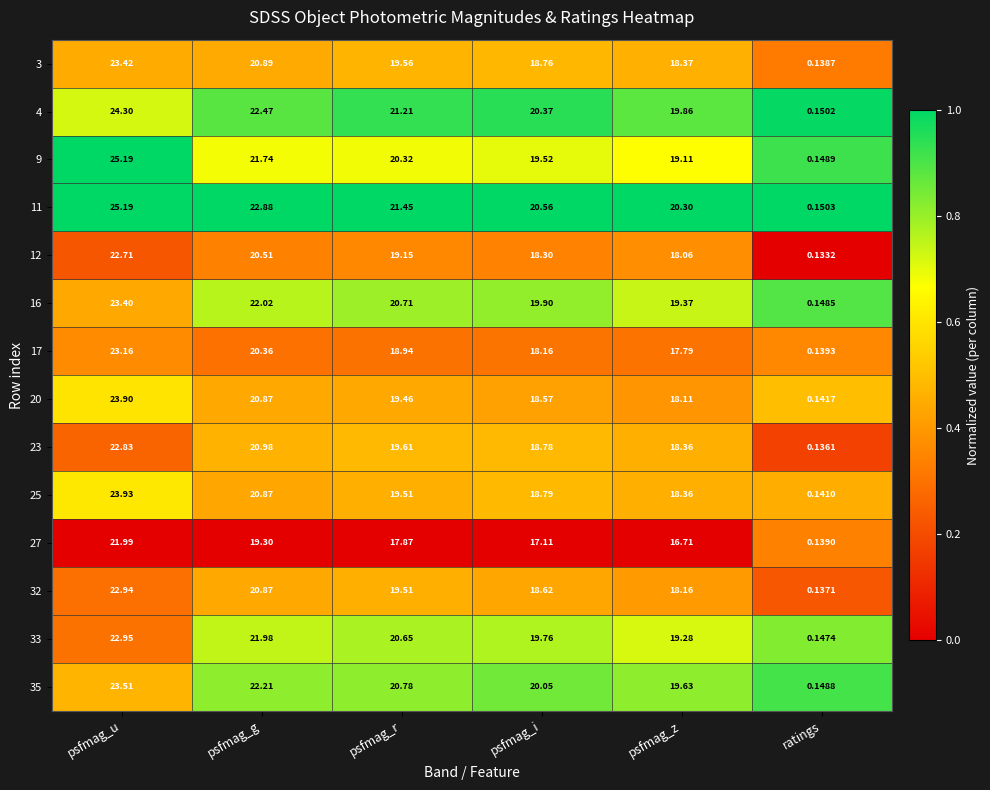

At psfmag_i, list the series in order from smallest to largest.

27, 17, 12, 20, 32, 3, 23, 25, 9, 33, 16, 35, 4, 11